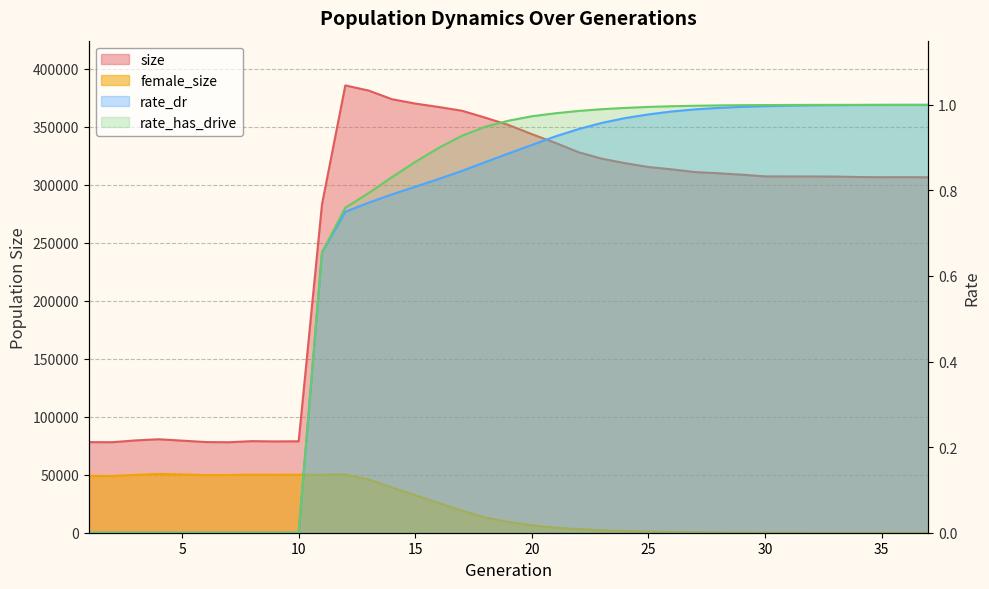

What is the spread (max minus min) of values at 2?

78047.0